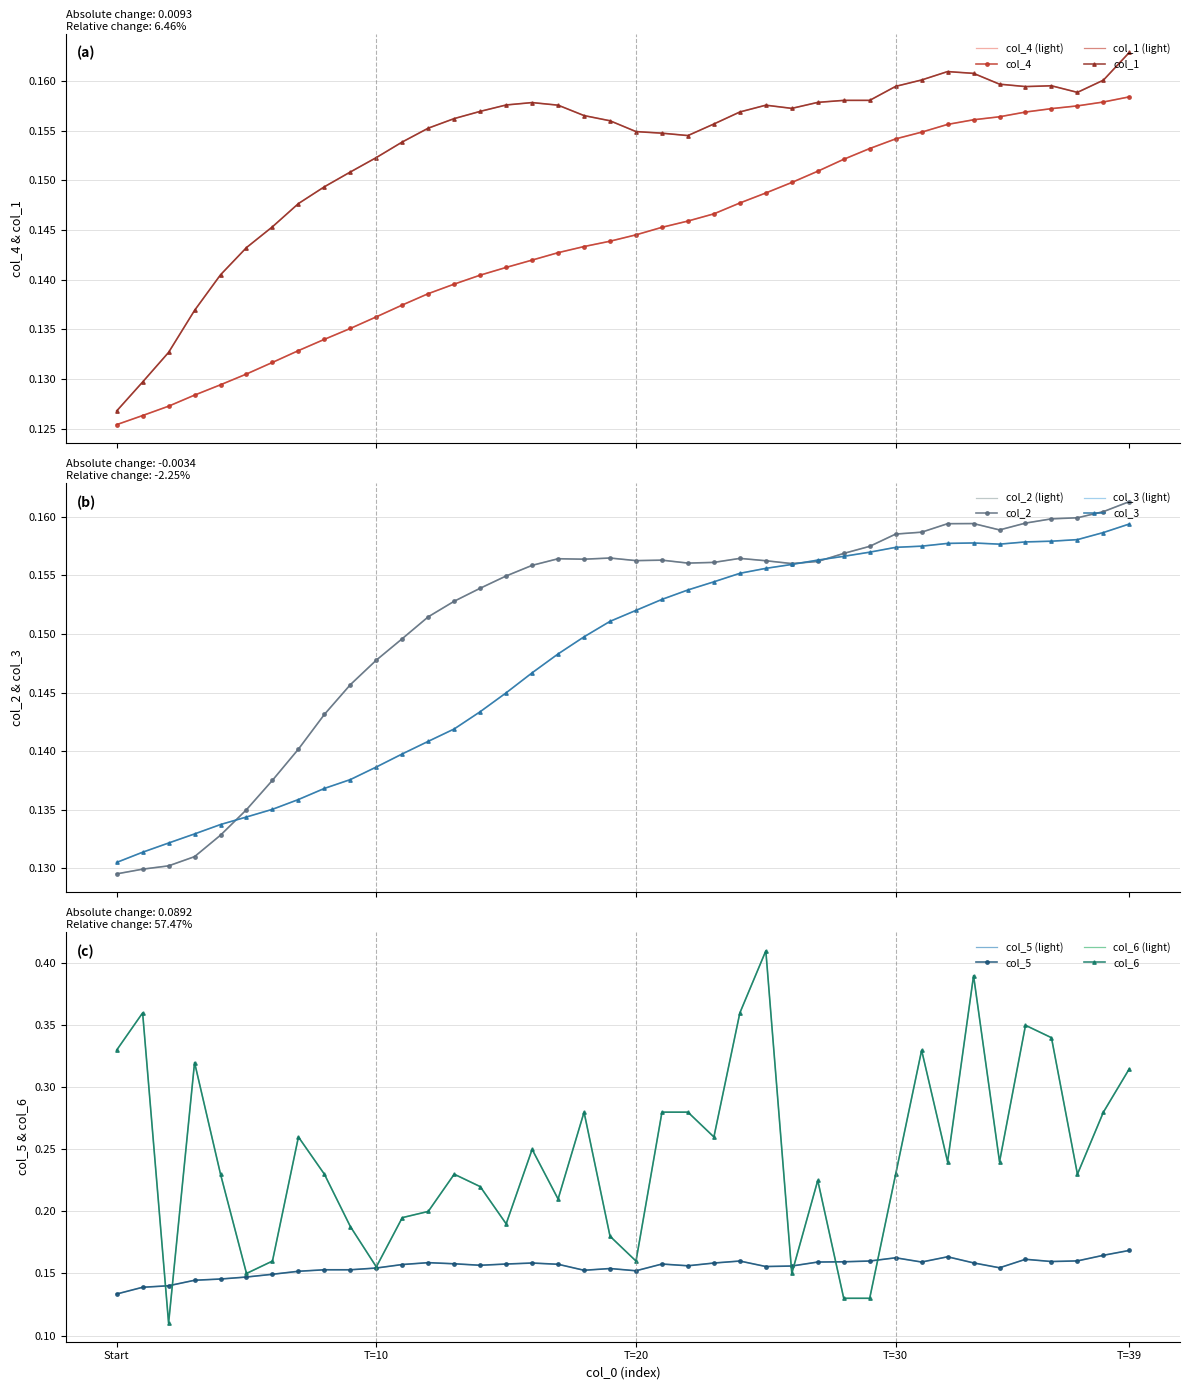

How many lines are shown in the chart?

6